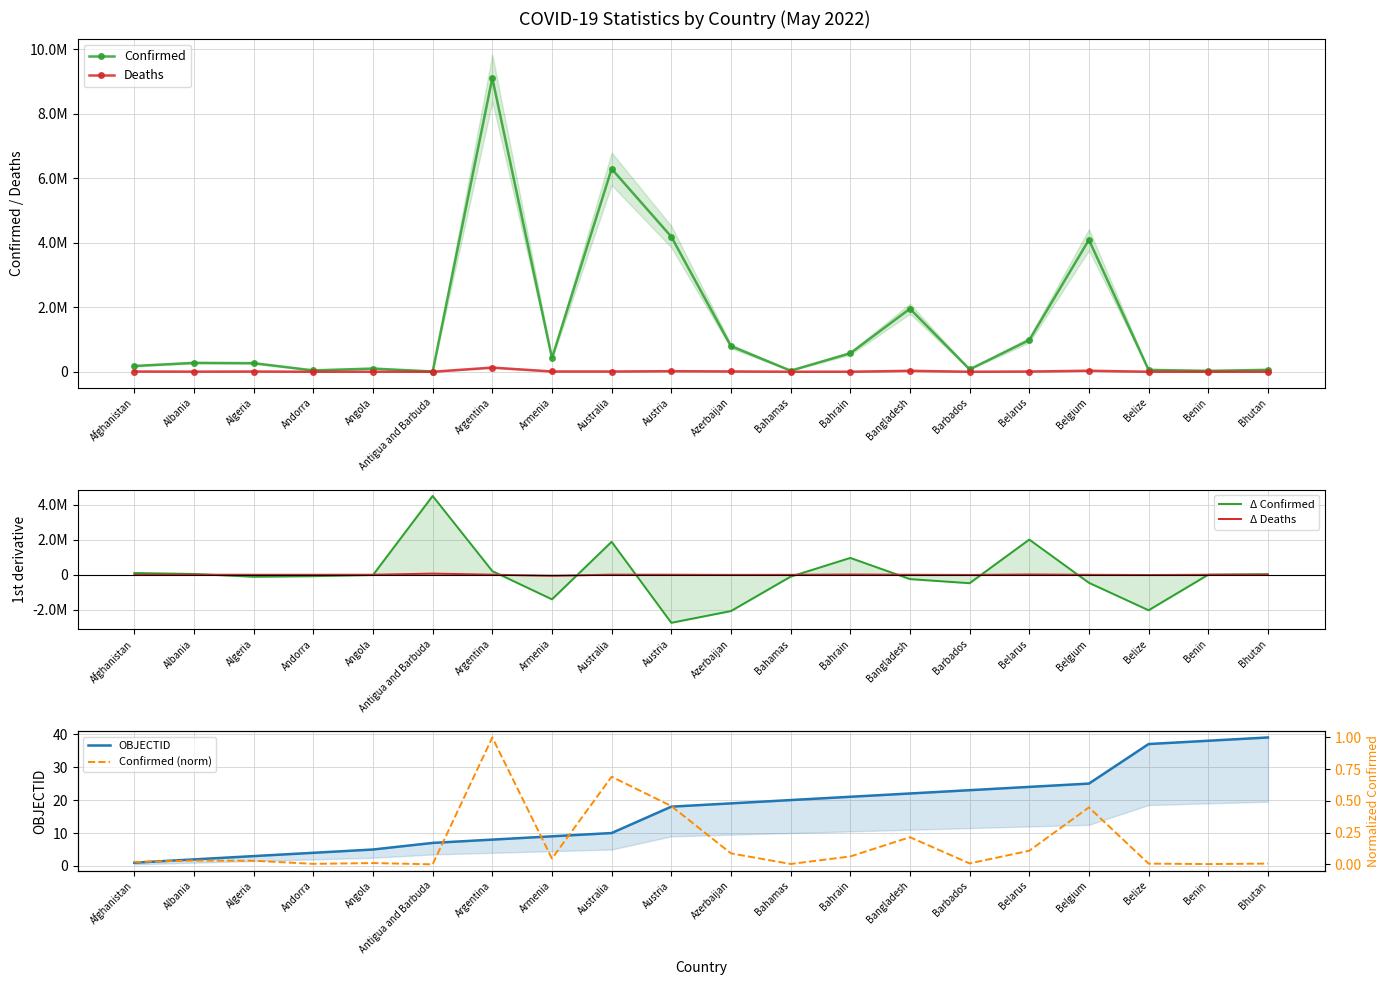

Is this an area chart (filled region under the line)?

No